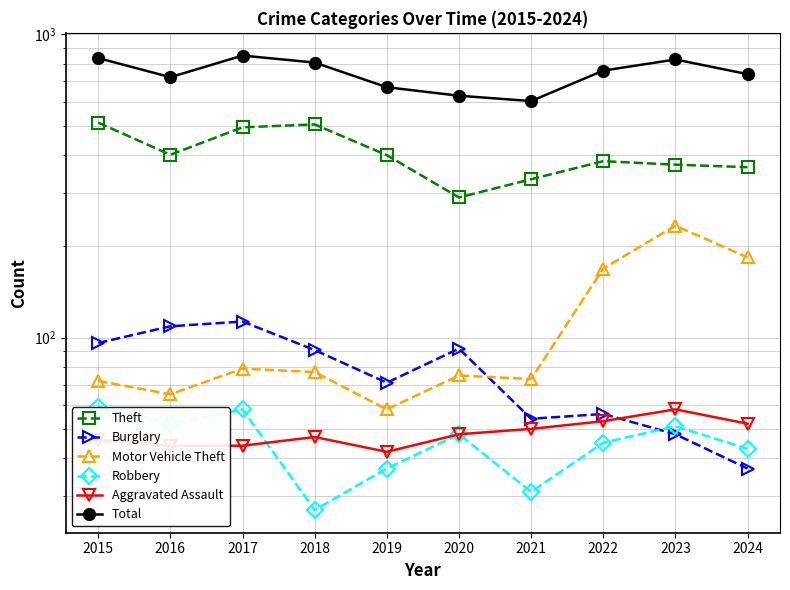

What is the minimum value shown in the chart?

27